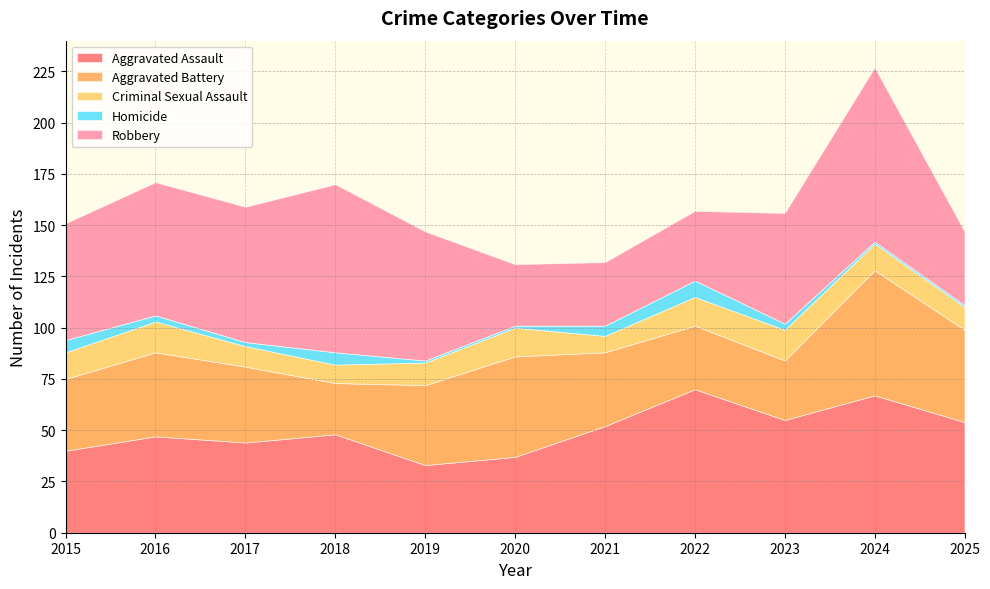

Rank the series by their maximum value, from highest to lowest.

Robbery, Aggravated Assault, Aggravated Battery, Criminal Sexual Assault, Homicide